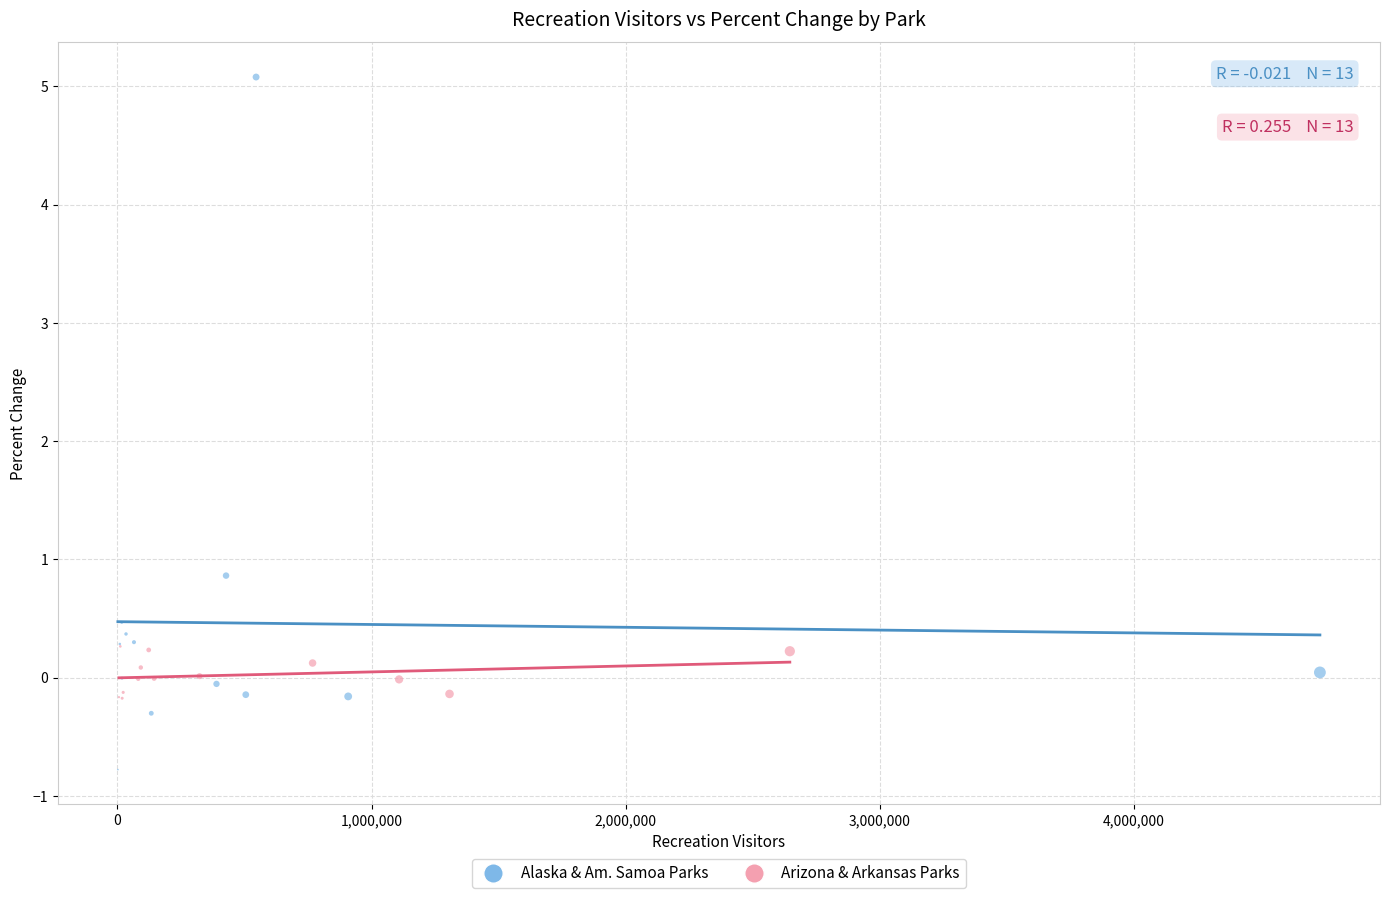

Which series contains the highest Y value?

Alaska & Am. Samoa Parks